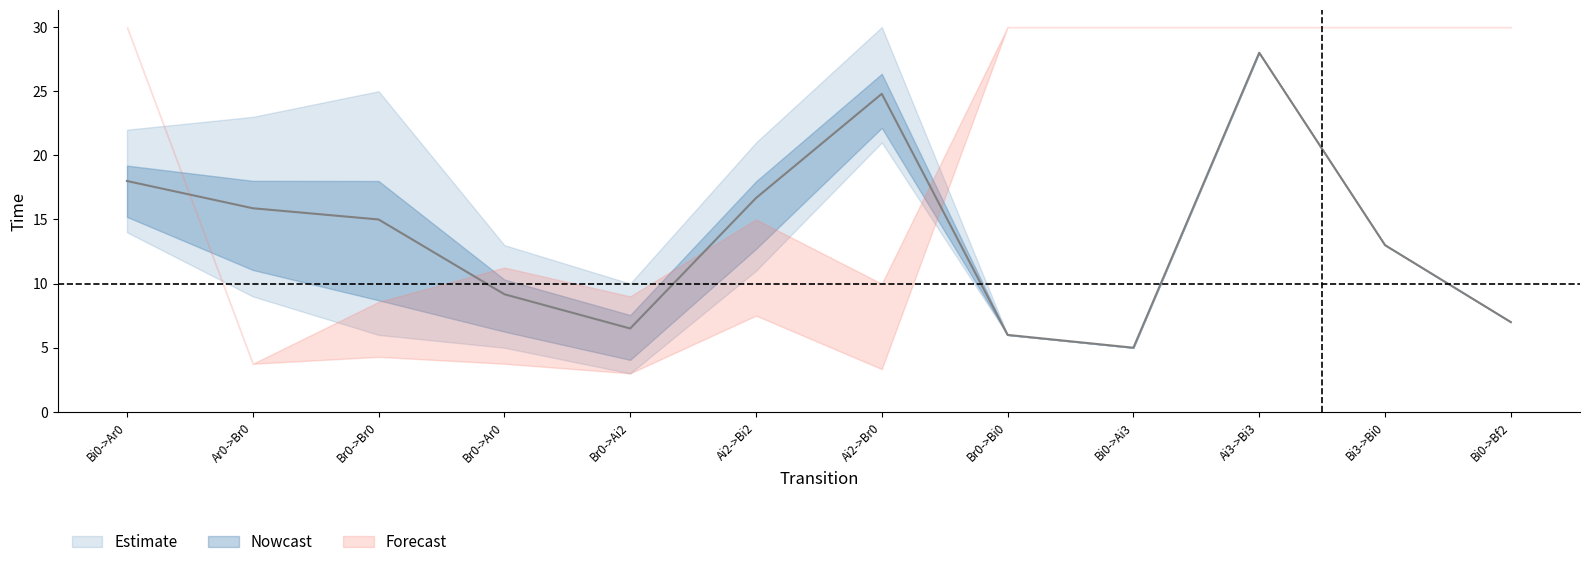

What is the value of the Mean Time point at the 12th from the left?

7.0